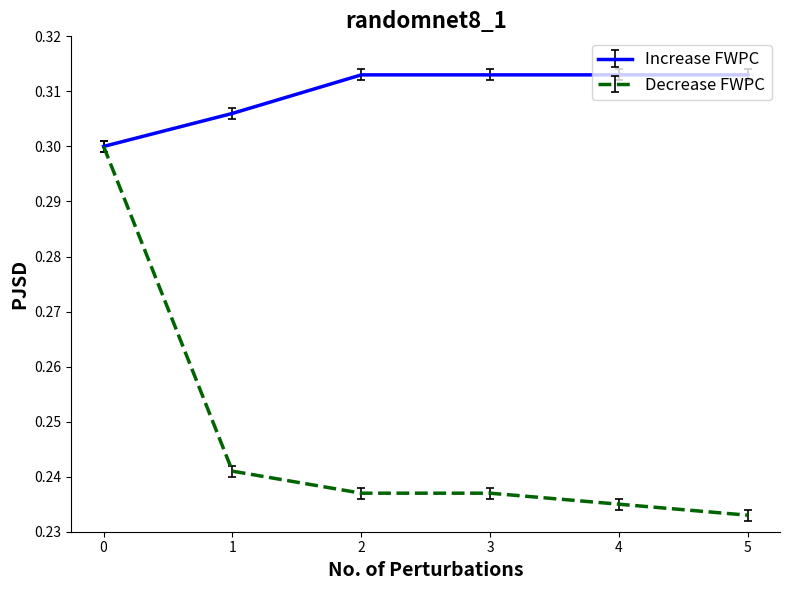

List the series in order of their overall mean, lowest first.

Decrease FWPC, Increase FWPC